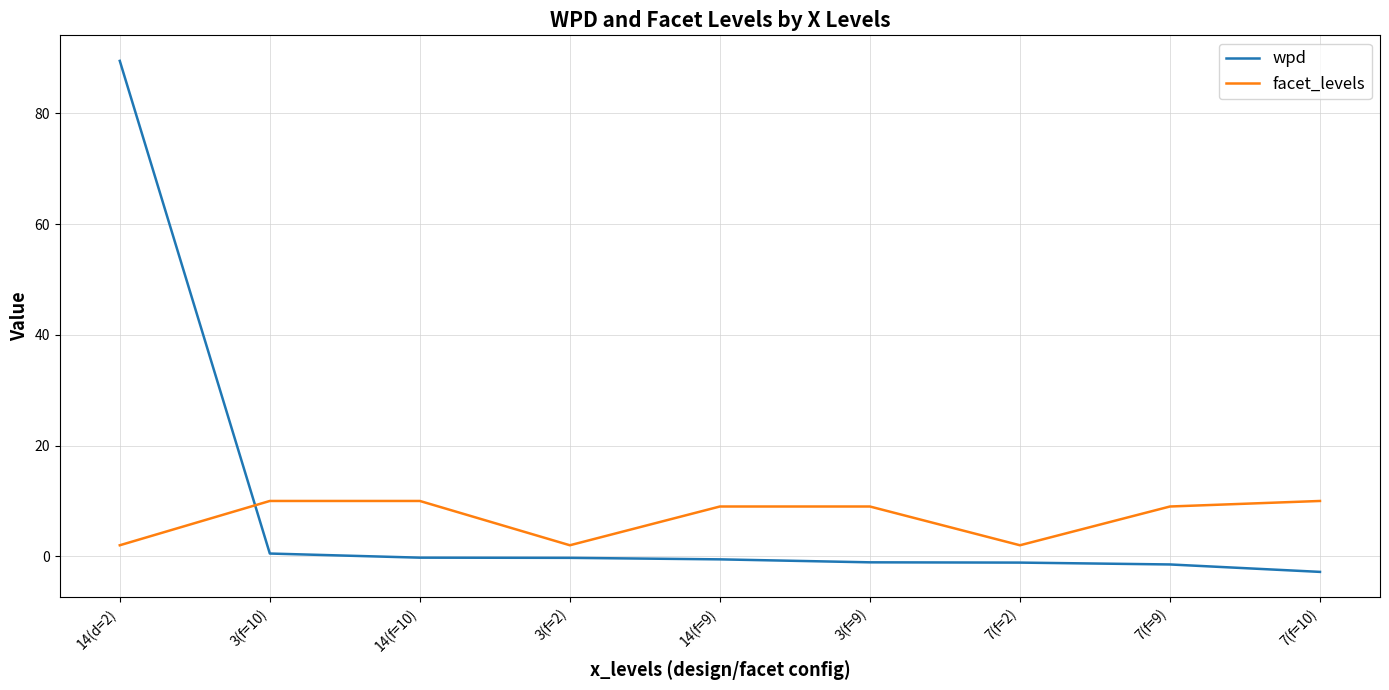

Rank the series by their average value, from lowest to highest.

facet_levels, wpd